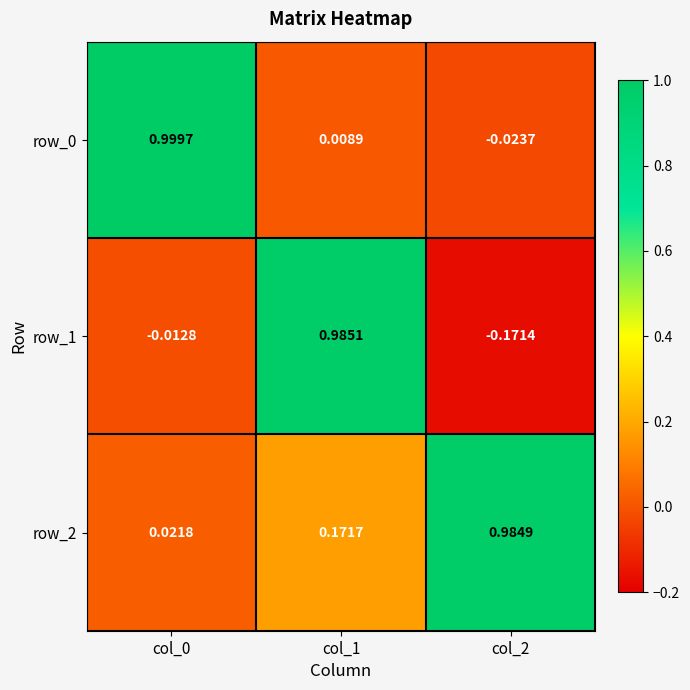

Is the value of row_2 at col_2 greater than the value of row_1 at col_1?

No